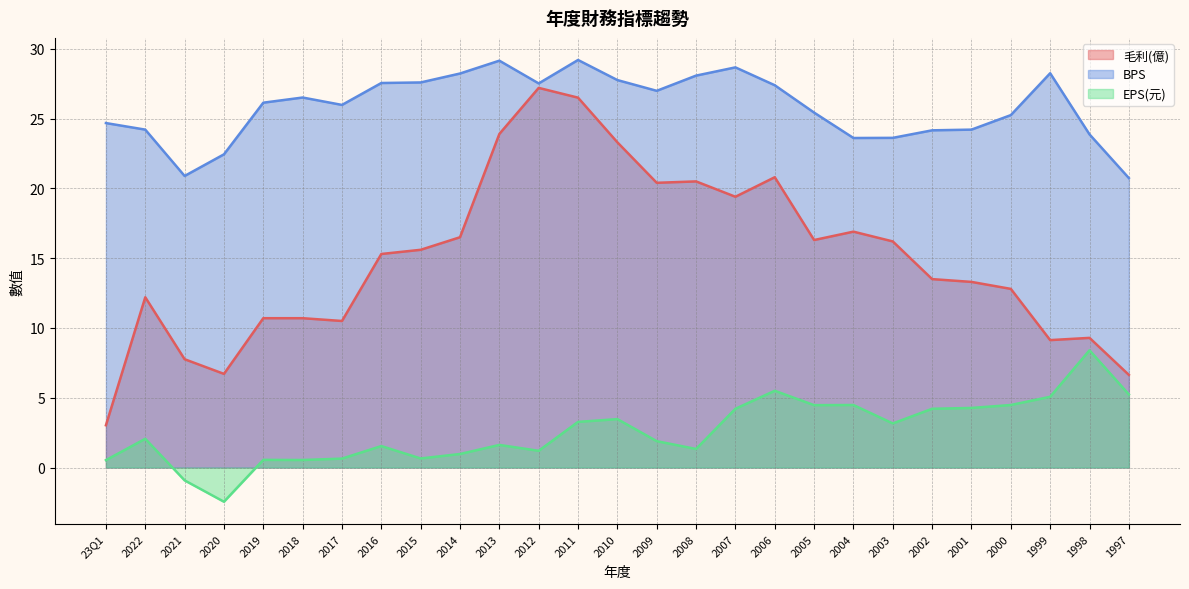

Which series has the widest spread of values?

毛利(億)